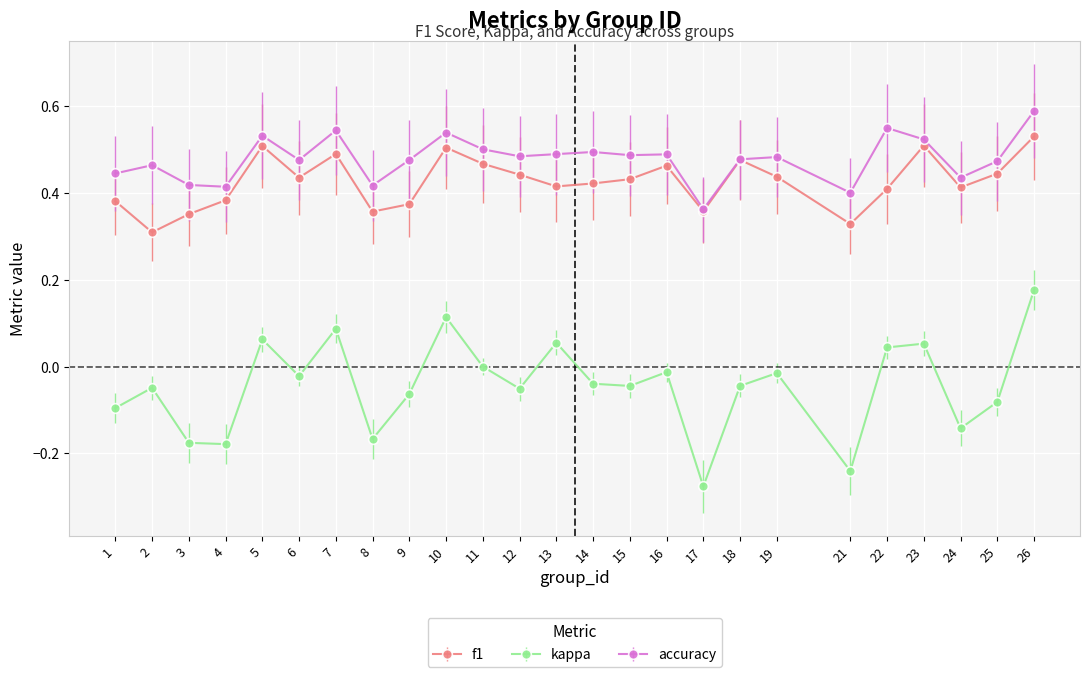

True or false: kappa and accuracy intersect in this chart.

False